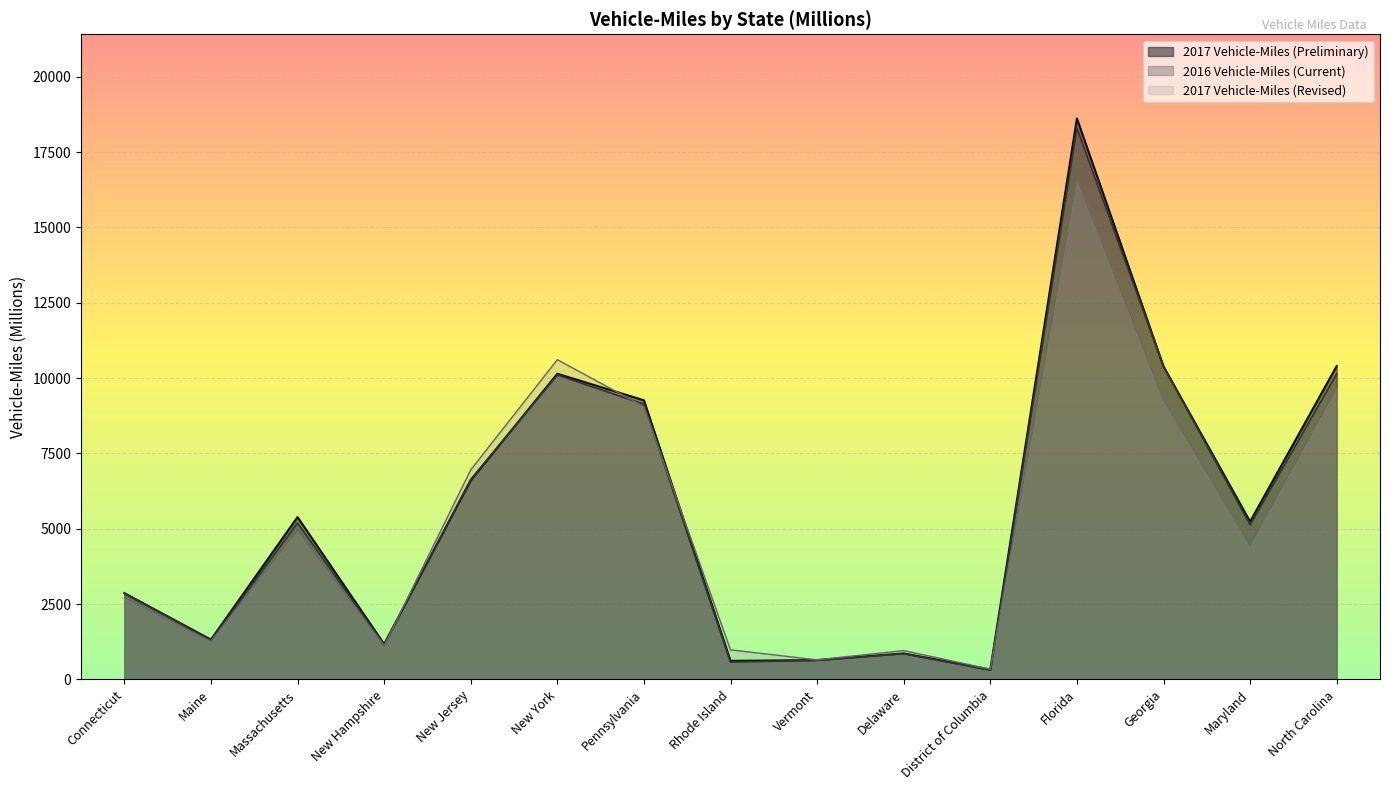

Reading left to right, list all the values displayed in this chart.

2017 Vehicle-Miles (Preliminary): Connecticut=2864	Maine=1322	Massachusetts=5388	New Hampshire=1173	New Jersey=6602	New York=10144	Pennsylvania=9264	Rhode Island=616	Vermont=642	Delaware=863	District of Columbia=329	Florida=18618	Georgia=10389	Maryland=5238	North Carolina=10402
2016 Vehicle-Miles (Current): Connecticut=2863	Maine=1301	Massachusetts=5191	New Hampshire=1149	New Jersey=6640	New York=10103	Pennsylvania=9133	Rhode Island=576	Vermont=631	Delaware=857	District of Columbia=304	Florida=18289	Georgia=10389	Maryland=5131	North Carolina=10141
2017 Vehicle-Miles (Revised): Connecticut=2715	Maine=1262	Massachusetts=4963	New Hampshire=1121	New Jersey=6954	New York=10612	Pennsylvania=9056	Rhode Island=982	Vermont=649	Delaware=958	District of Columbia=337	Florida=16644	Georgia=9298	Maryland=4460	North Carolina=9692